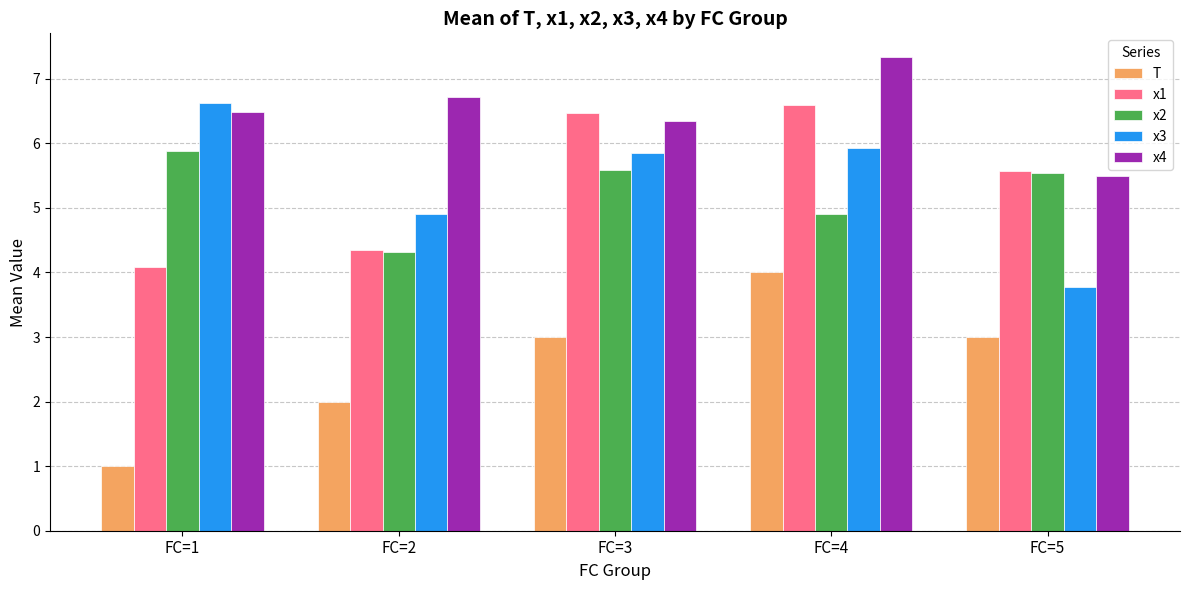

What is the difference between the highest and lowest values at FC=3?

3.5